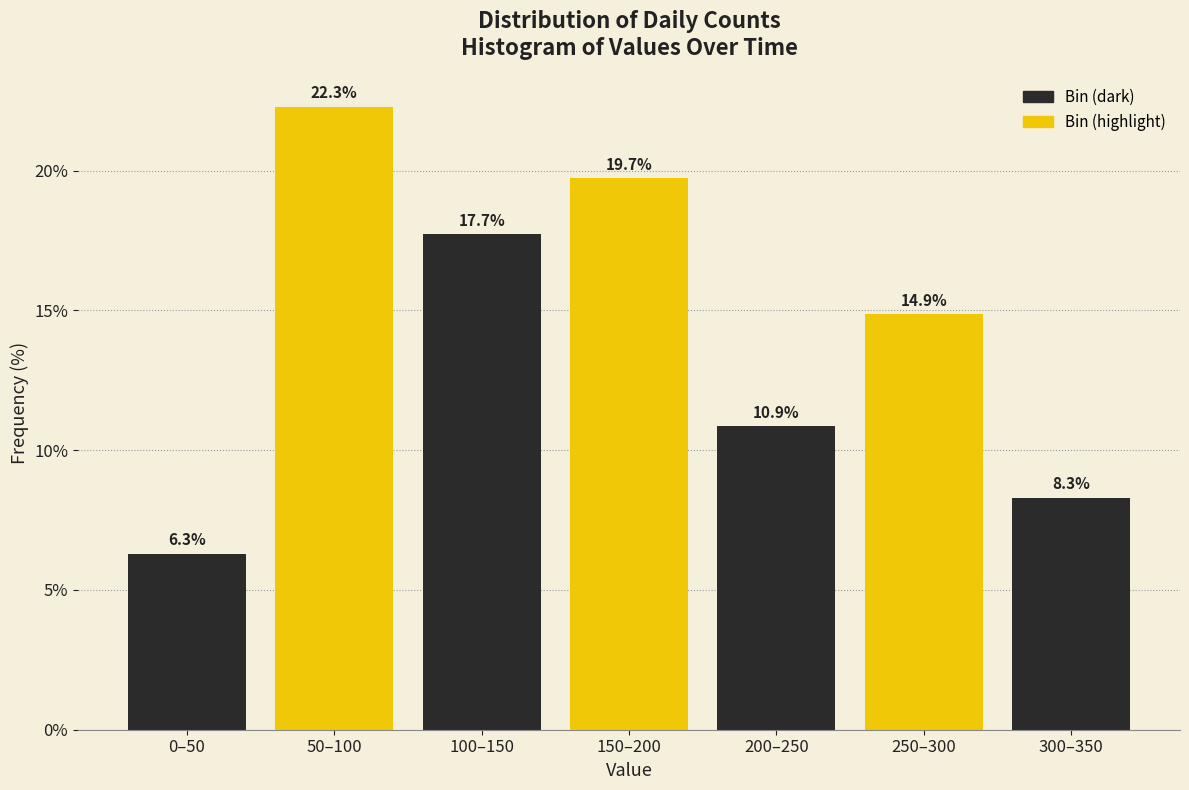

Reading left to right, list all the values displayed in this chart.

6.3	22.3	17.7	19.7	10.9	14.9	8.3